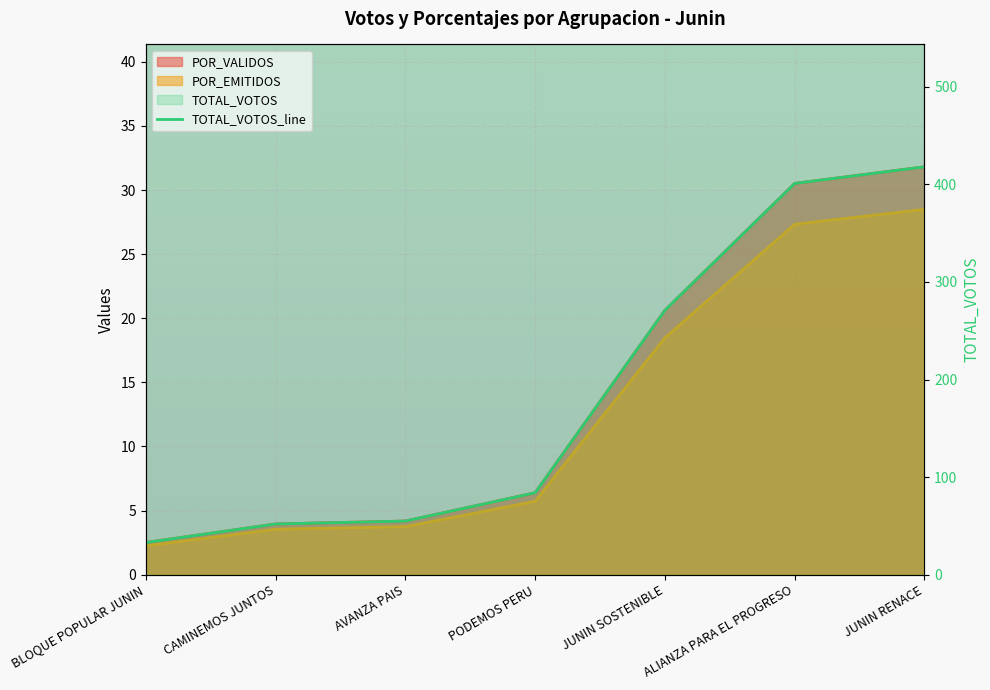

The value of POR_EMITIDOS at AVANZA PAIS is 3.7. True or false?

True